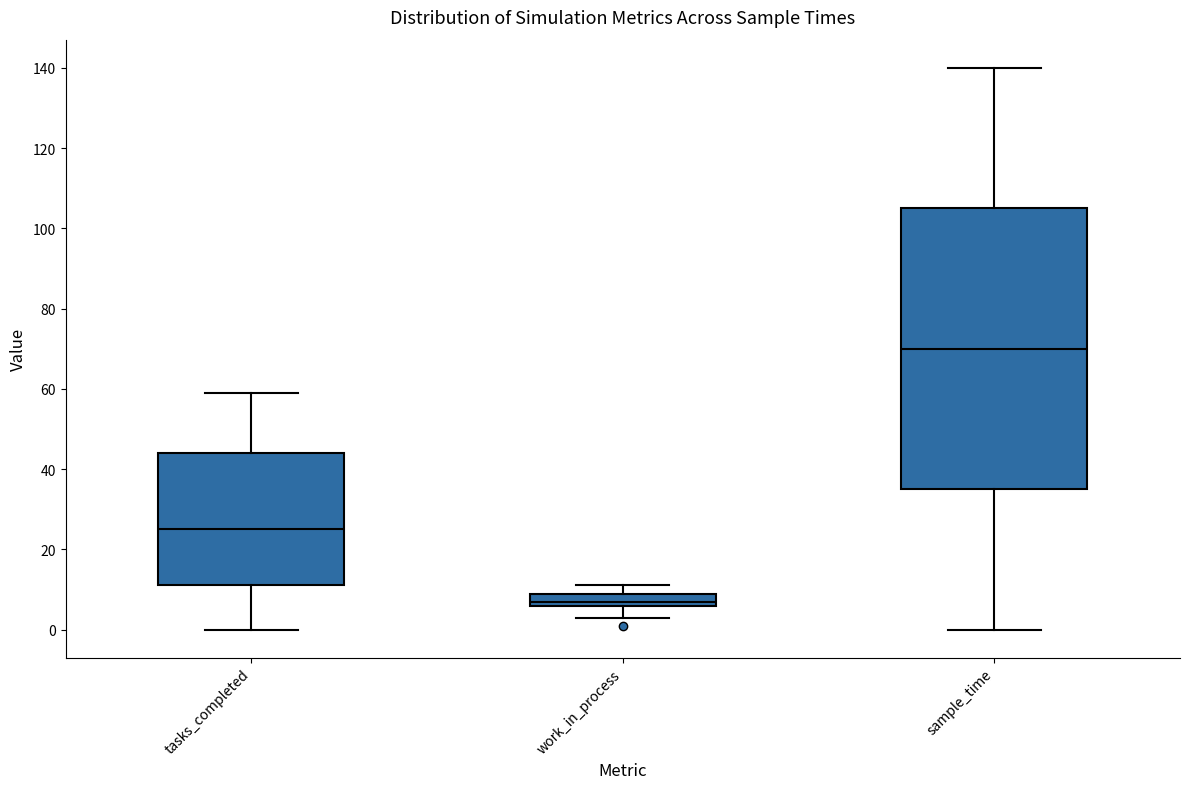

Reading left to right, transcribe this box plot: for each box, give where its median line is, the range the box spans, and where its two whiskers end, as read against the y-axis. The values are not printed on the chart, so give them approximately, as read against the axis.

tasks_completed: median 26, box 12 to 44, whiskers 0 to 60
work_in_process: median 8, box 6 to 10, whiskers 4 to 12
sample_time: median 70, box 36 to 106, whiskers 0 to 140